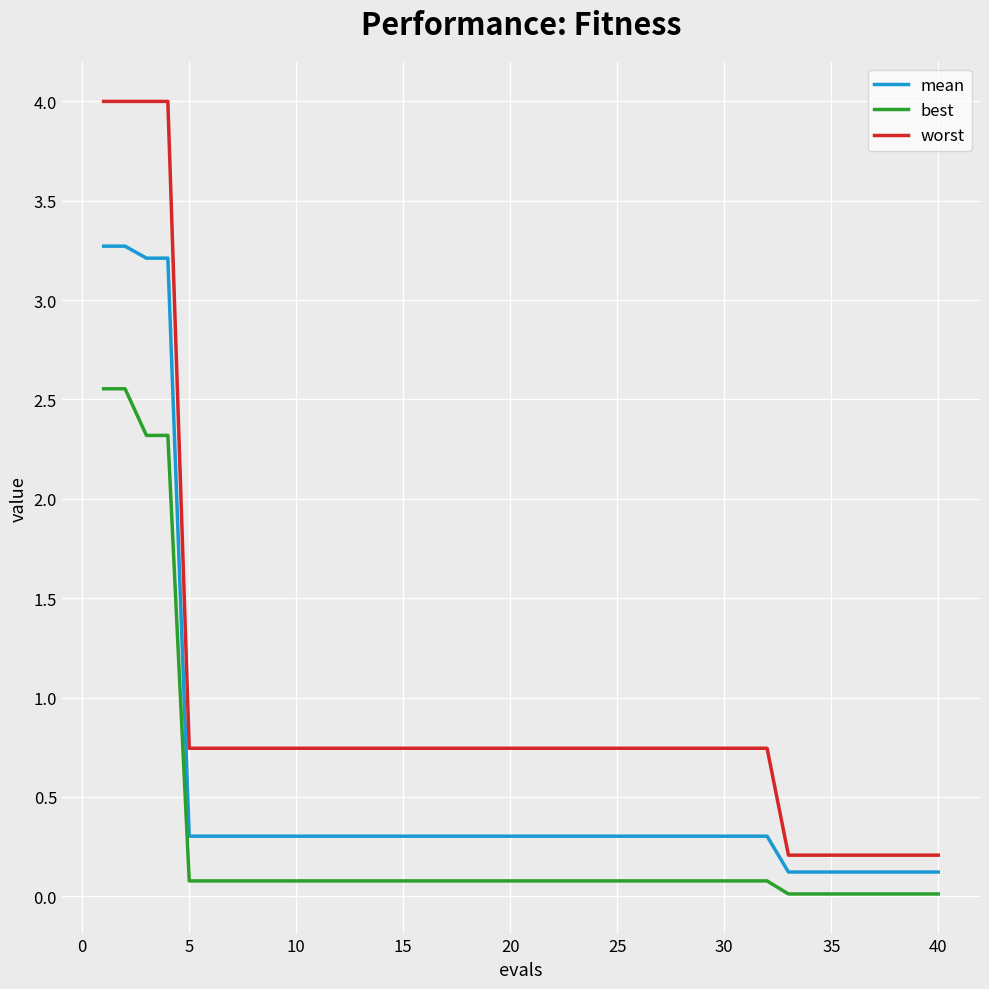

Which series has the largest total across all categories?

worst